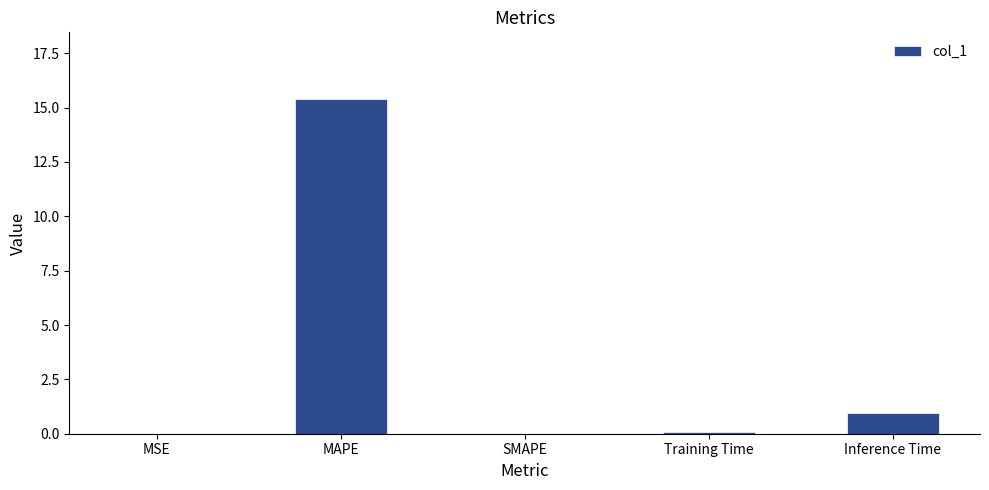

What is the maximum value shown in the chart?

15.4